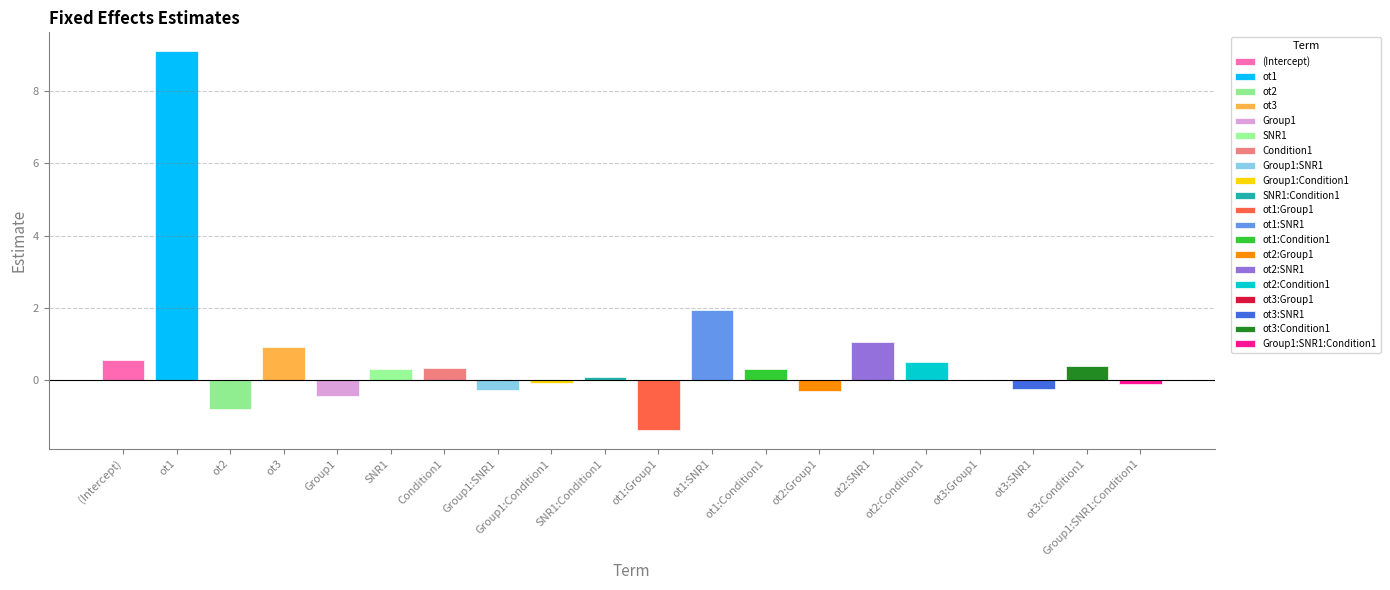

How many data points does each series have?

20